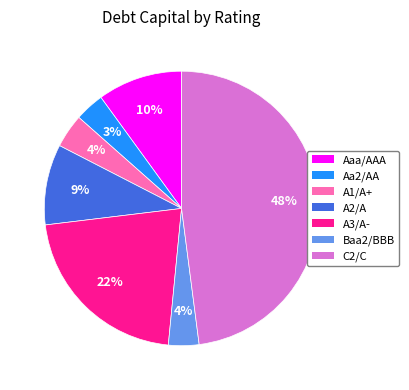

What is the largest slice in the pie chart?

C2/C